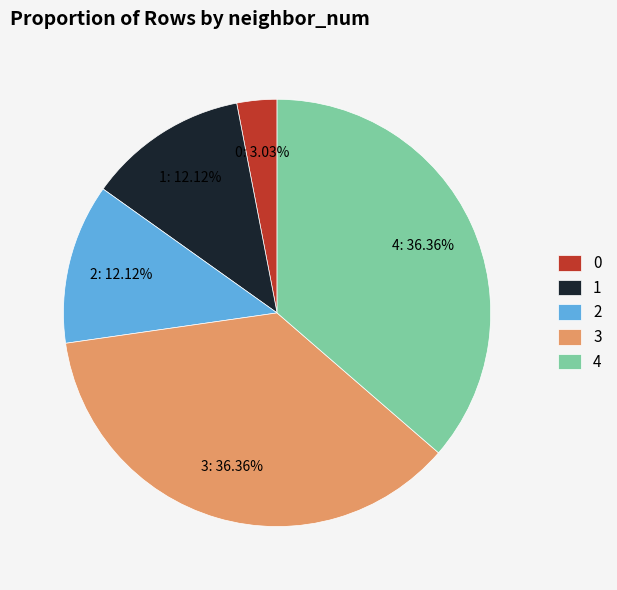

Does 2 represent more than half of the total?

No